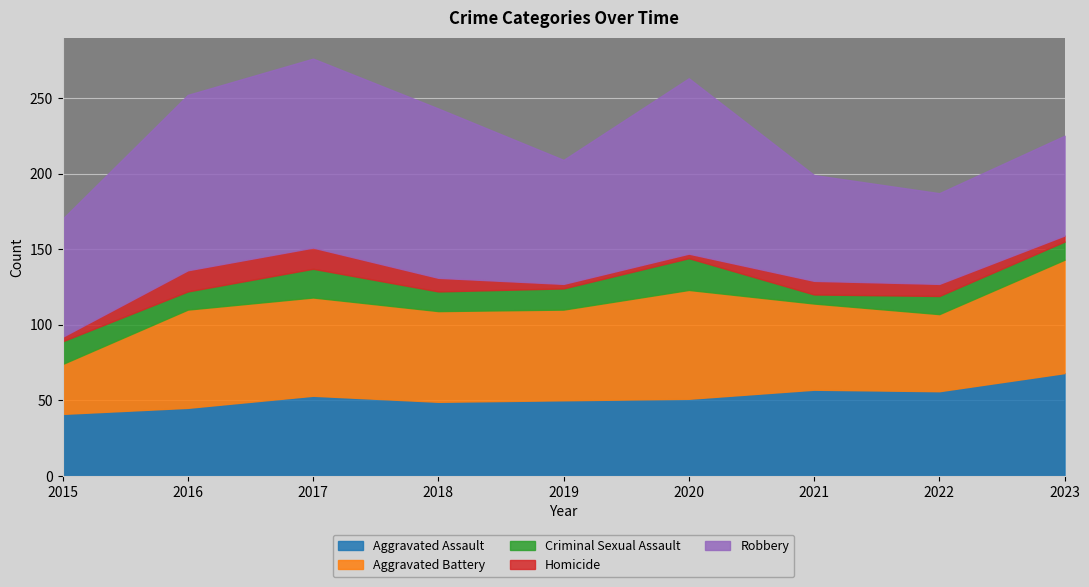

What is the highest value of the Aggravated Battery series?

75